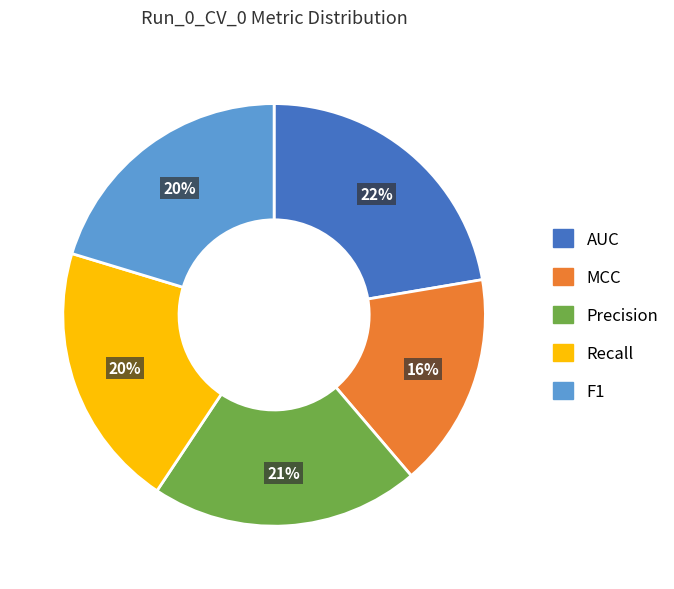

Does MCC represent more than half of the total?

No